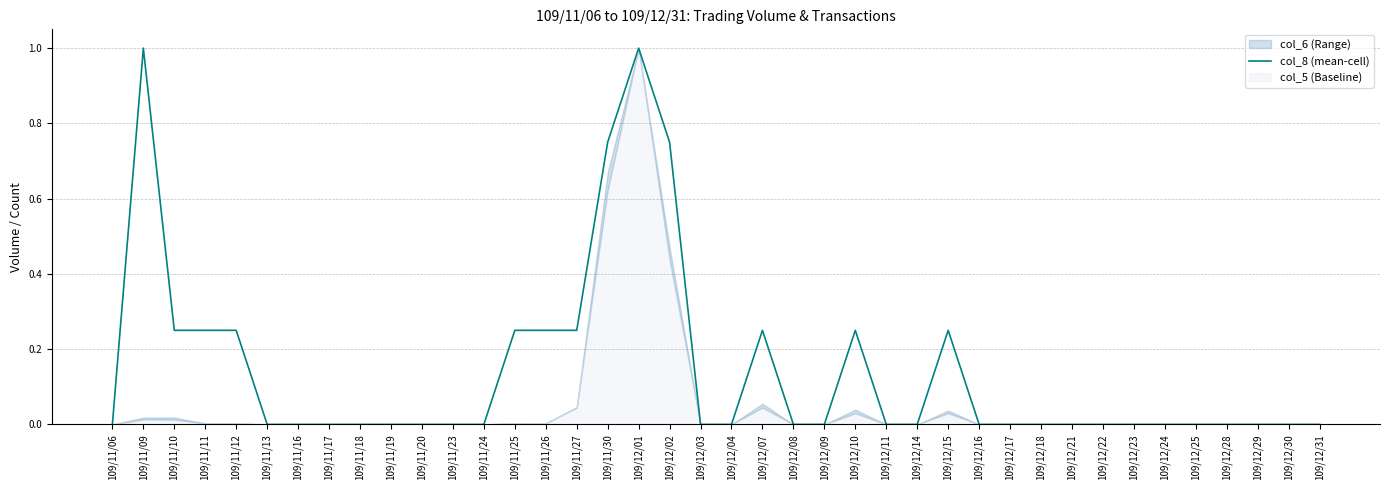

What position from the left is 109/11/27?

16